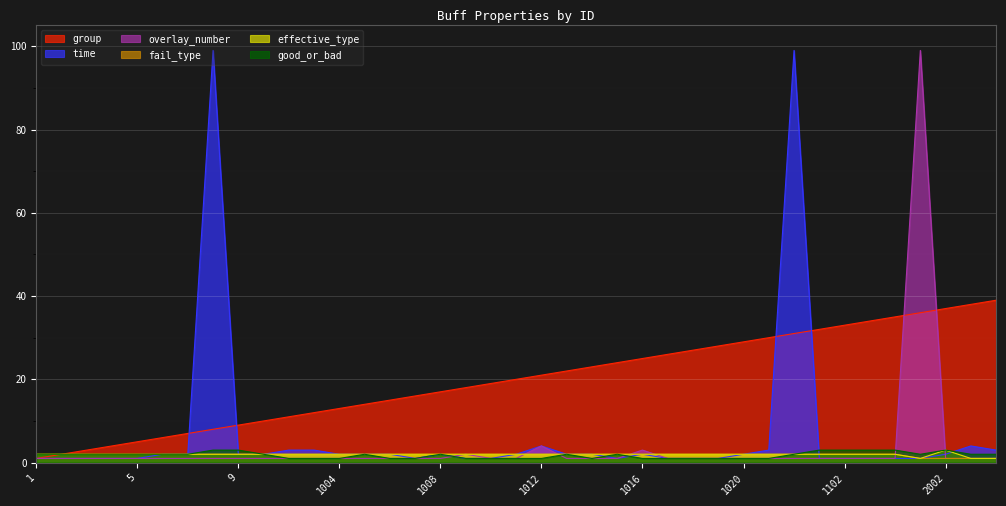

What is the difference between the highest and lowest values at 1008?

16